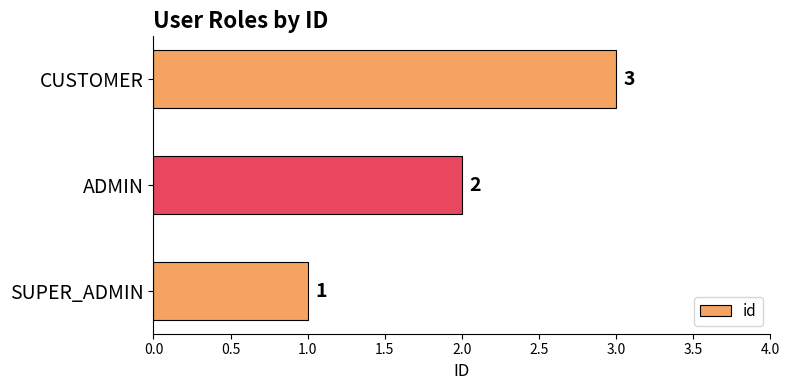

Rank the categories by value from lowest to highest.

SUPER_ADMIN, ADMIN, CUSTOMER